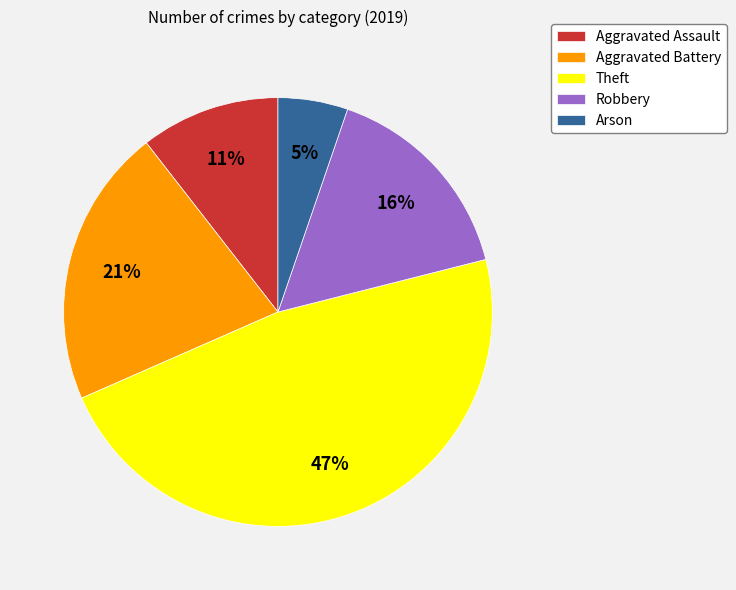

Which has a higher value, Theft or Aggravated Assault?

Theft